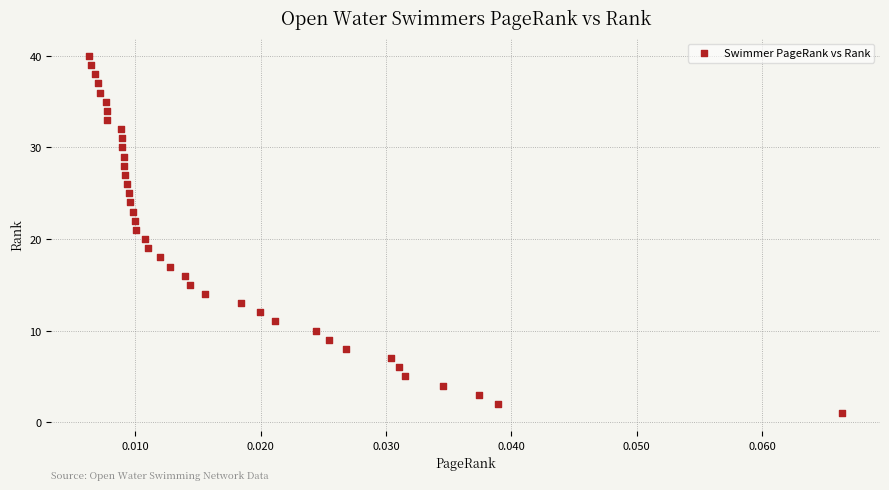

What is the range of Y values (max minus min)?

39